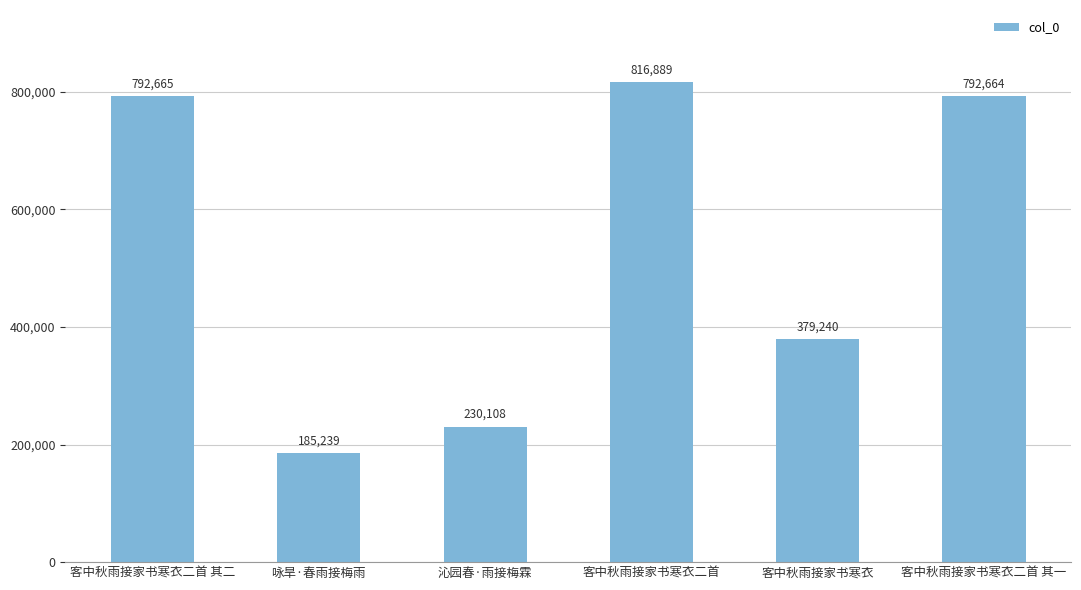

Reading left to right, extract all data points from this chart.

792665	185239	230108	816889	379240	792664